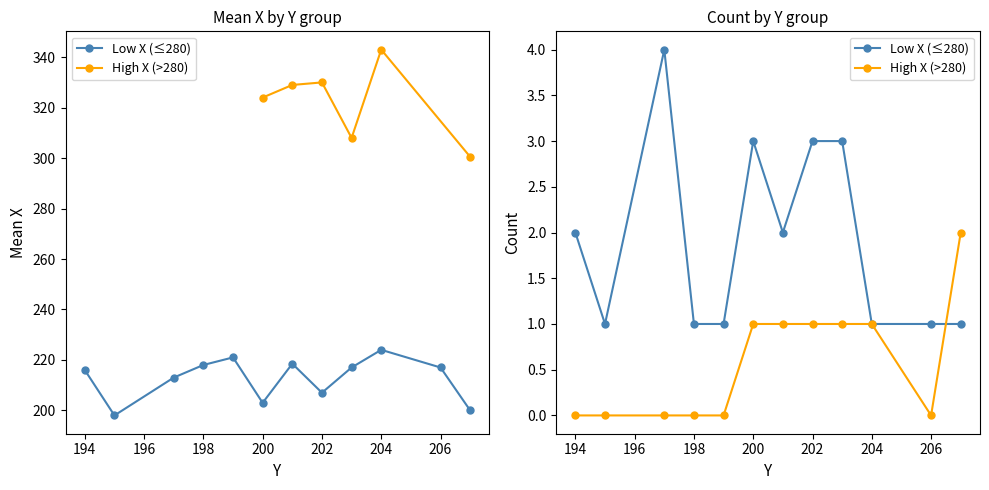

Where do High X (>280) and Low X (≤280) first cross each other?

10 and 11